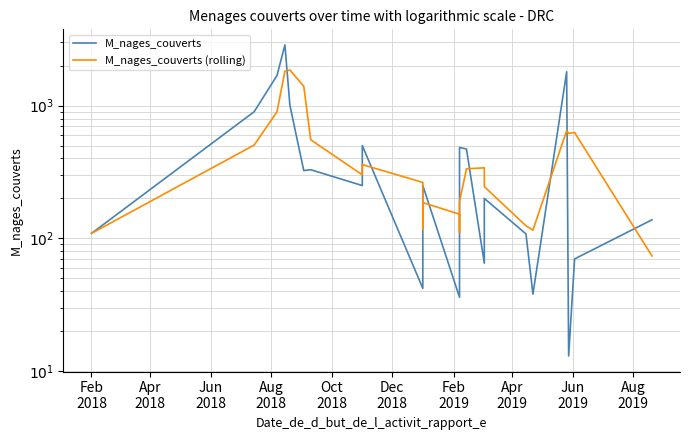

What is the sum of all M_nages_couverts (rolling) values?

12169.5